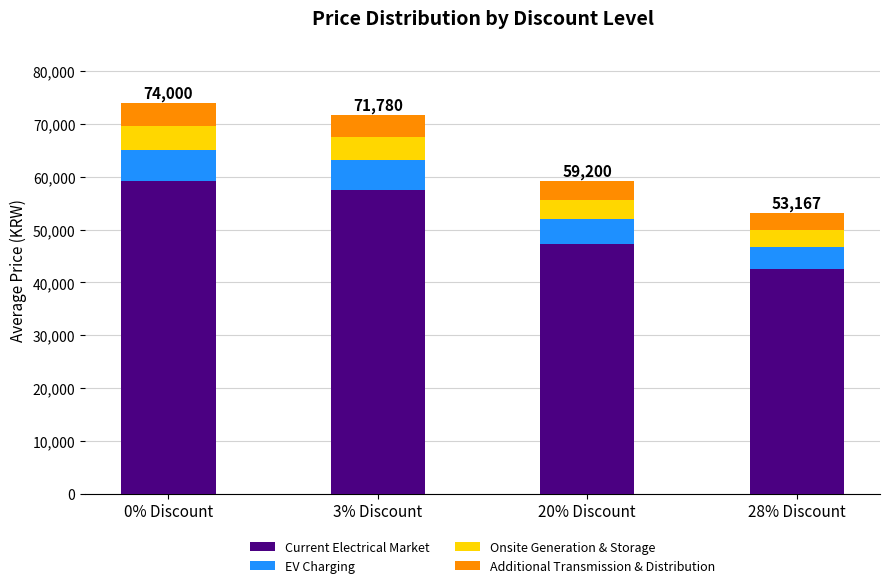

Is it true that Current Electrical Market equals 59200 at 0% Discount?

True